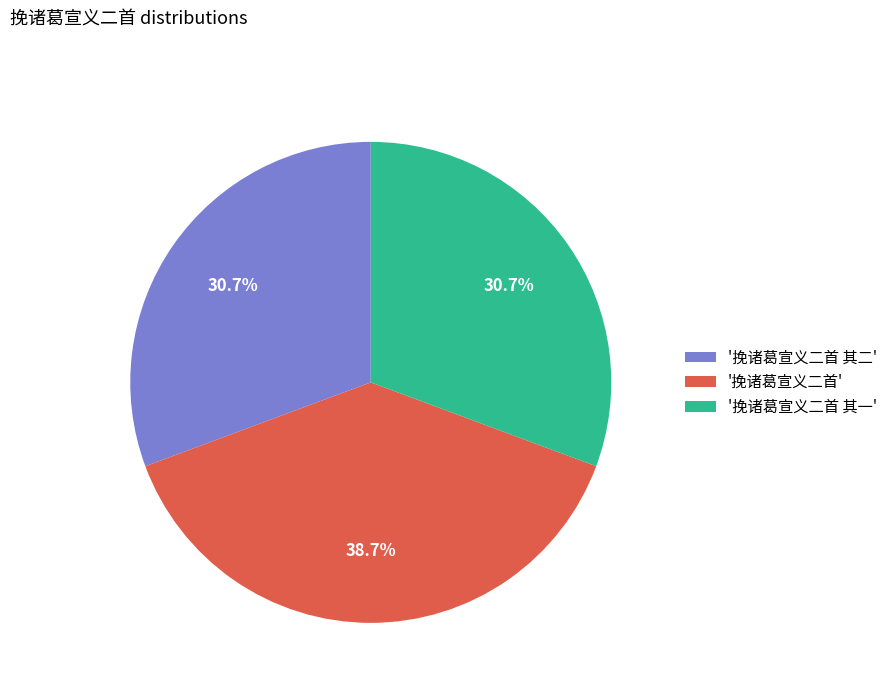

Is '挽诸葛宣义二首' the majority of the pie?

No